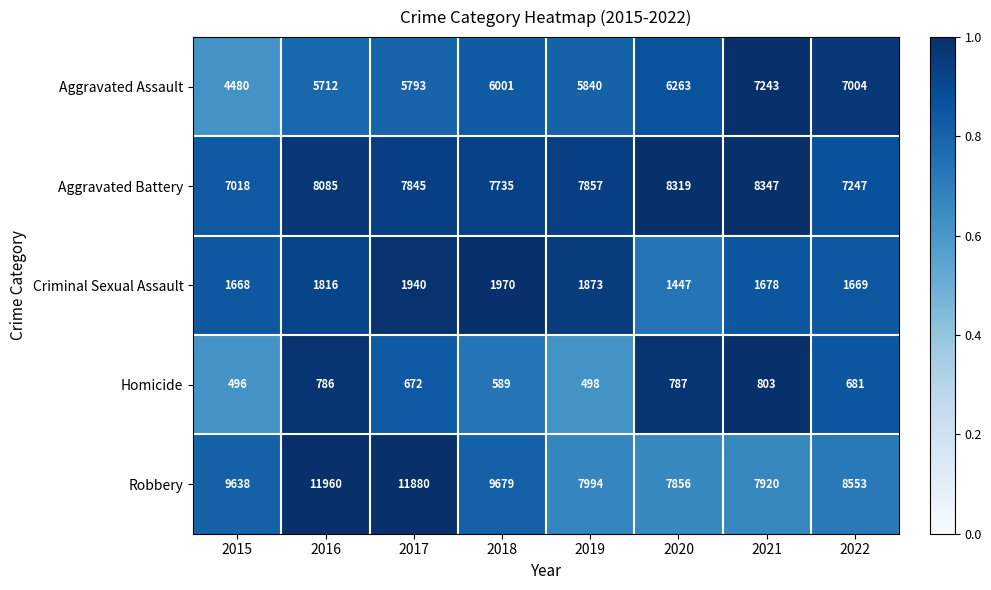

Is the value of Criminal Sexual Assault at 2019 greater than the value of Homicide at 2018?

Yes